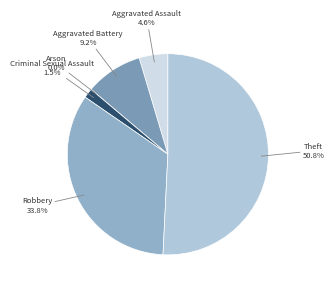

Which category has the smallest portion of the pie?

Arson